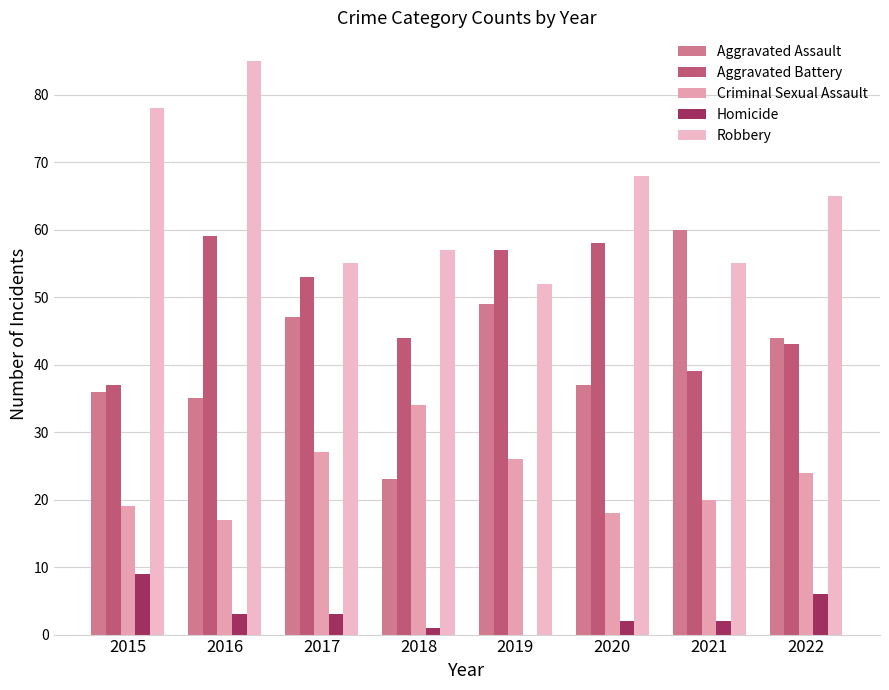

What is the difference between the Robbery values at 2018 and 2017?

2